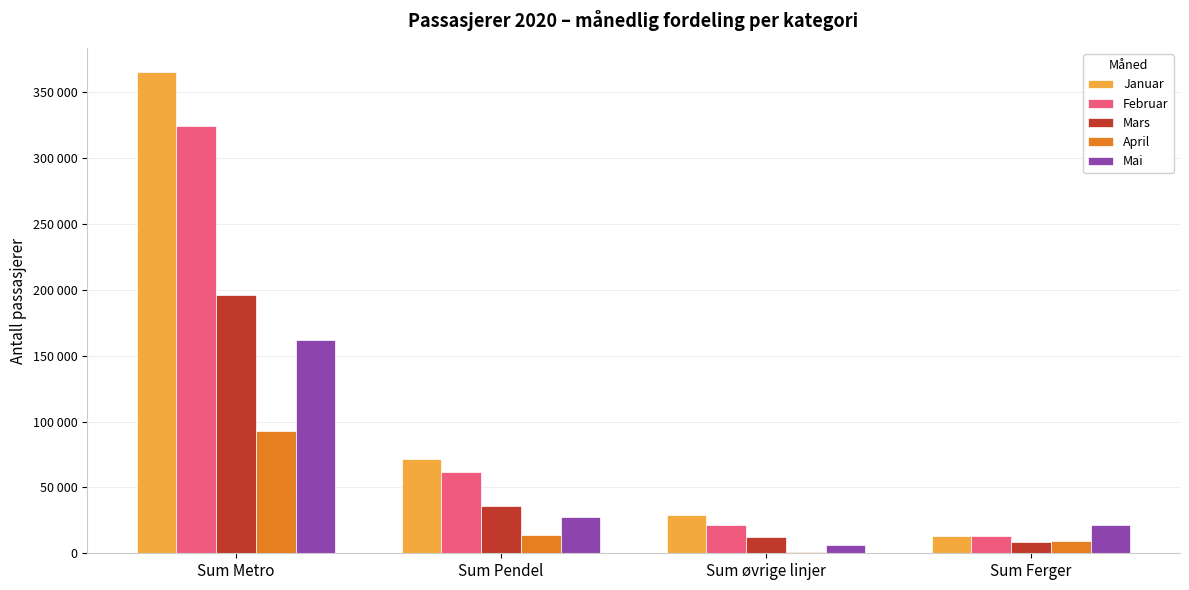

What is the sum of the Mai values at Sum Pendel and Sum øvrige linjer?

33537